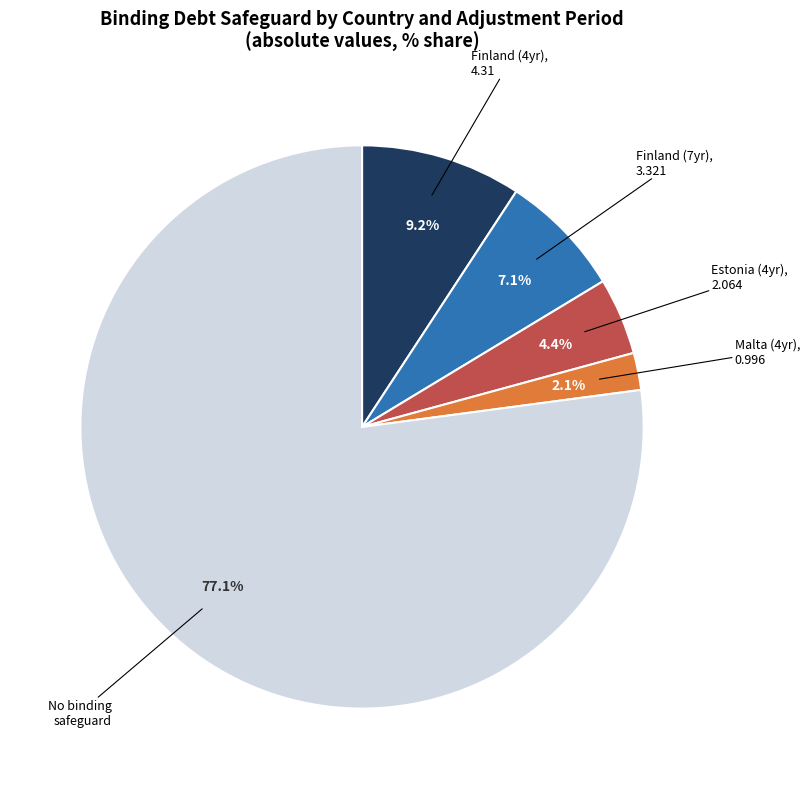

Count the number of slices in the pie.

5